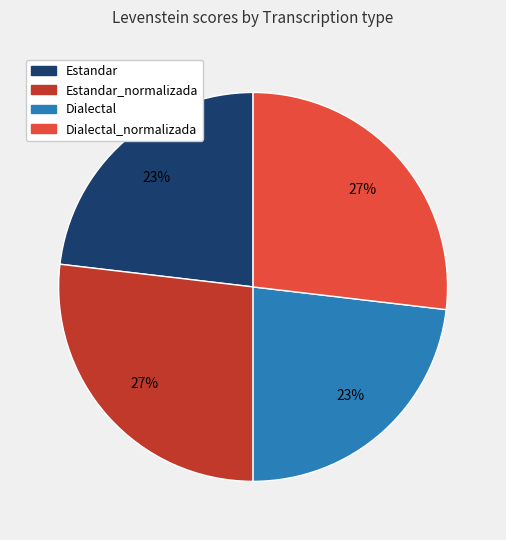

Approximately how many times larger is the value at Estandar_normalizada compared to Dialectal?

1.2